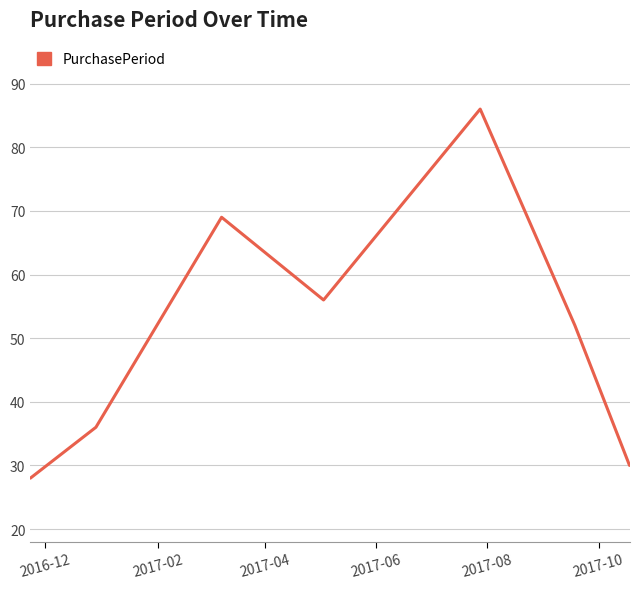

What is the maximum value shown in the chart?

86